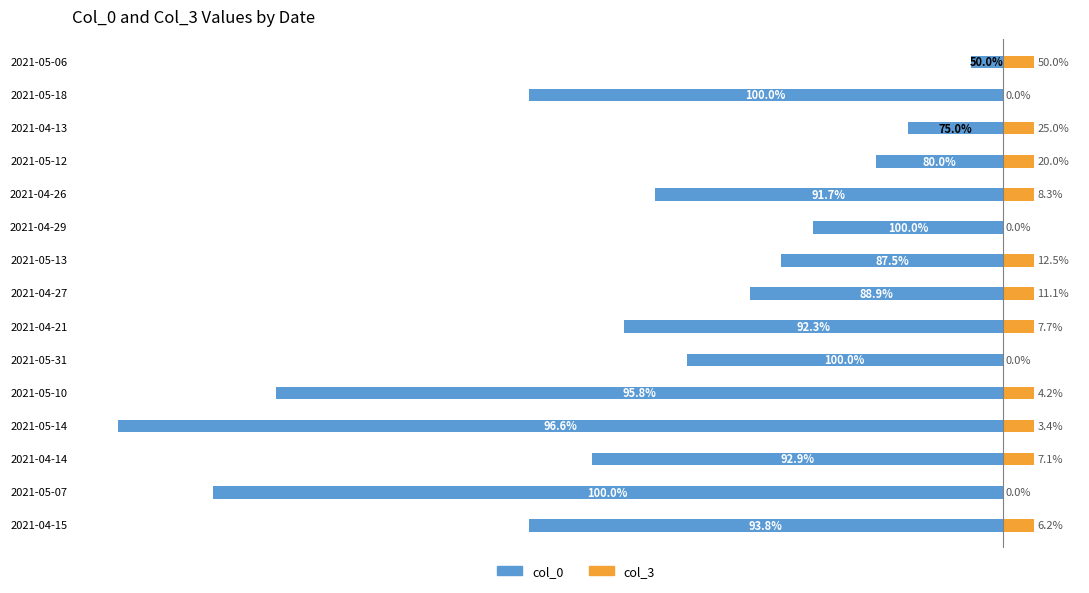

What is the difference between the col_0 values at 2021-05-14 and 2021-04-21?

16